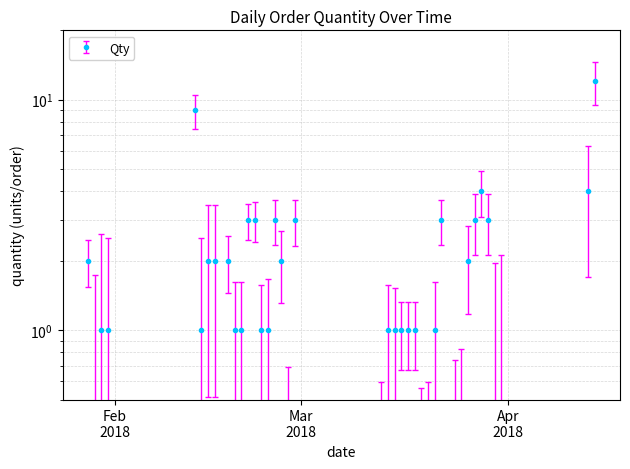

Which label corresponds to the smallest value in the chart?

29/01/2018